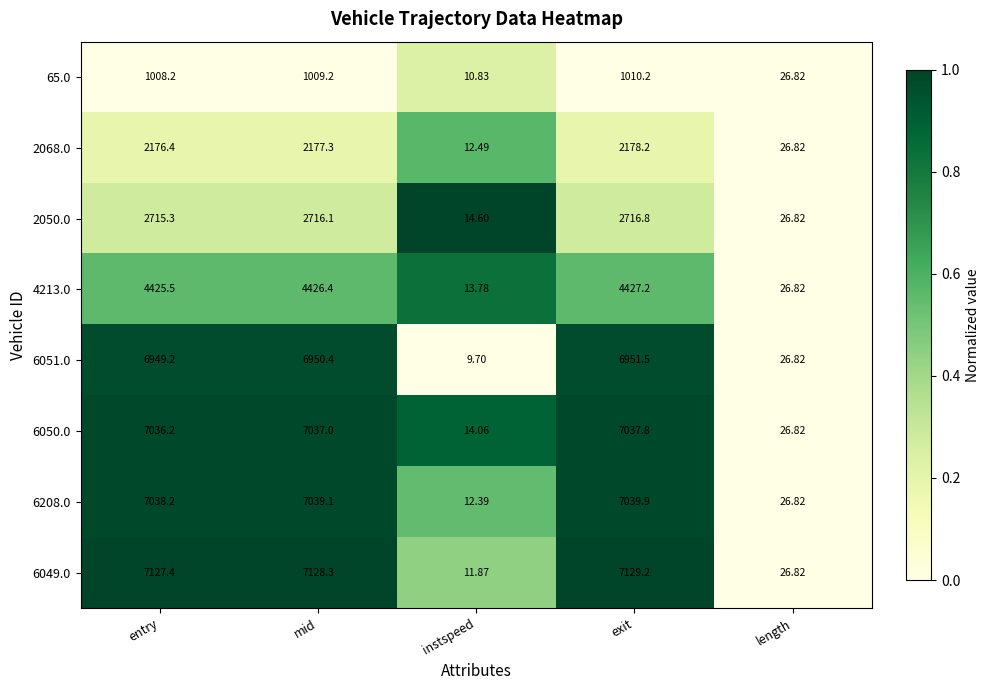

Where does the 6049.0 series first go above 7127?

entry